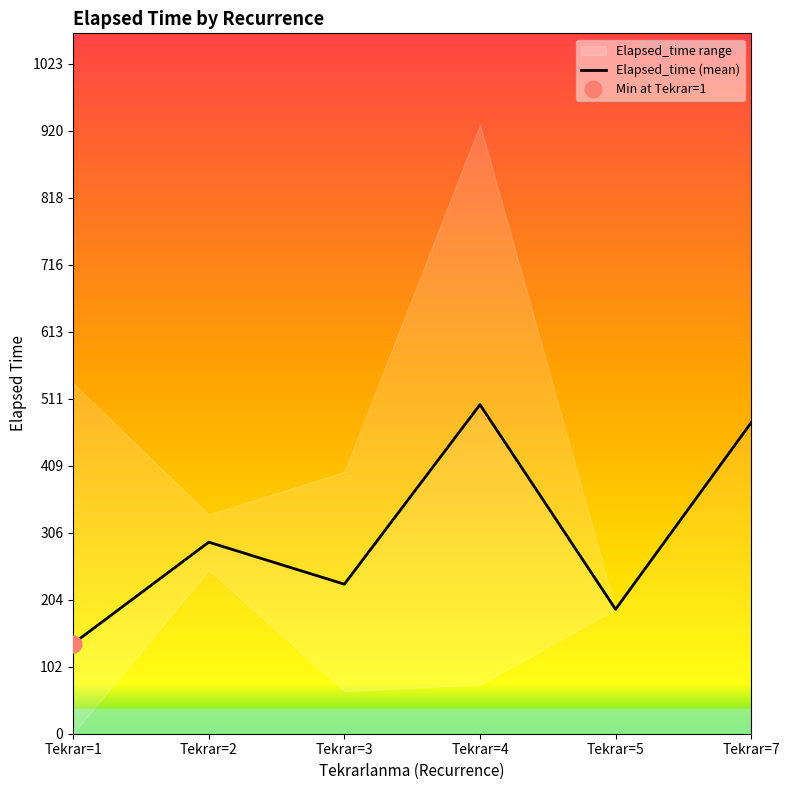

What is the sum of all values?

1825.9